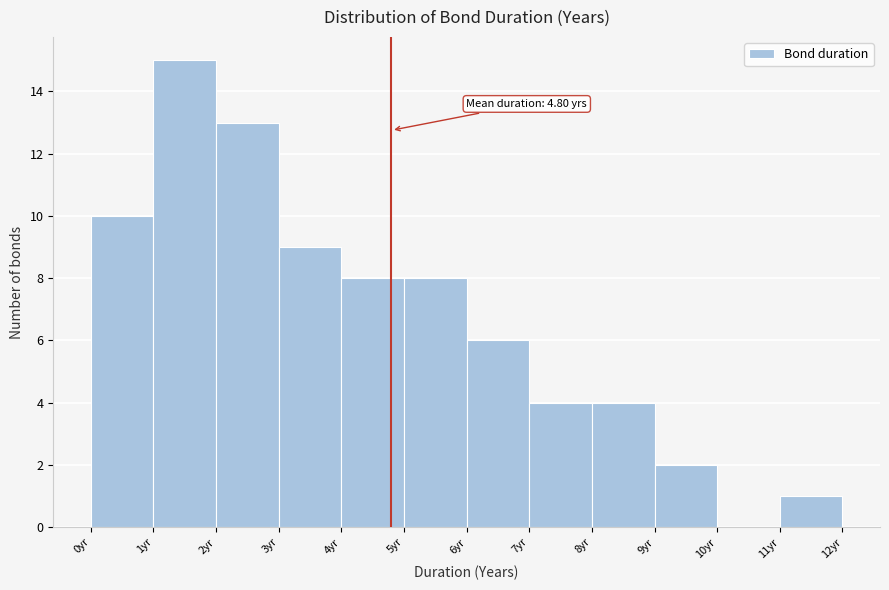

Over which range of the x-axis is the bar tallest?

1 to 2